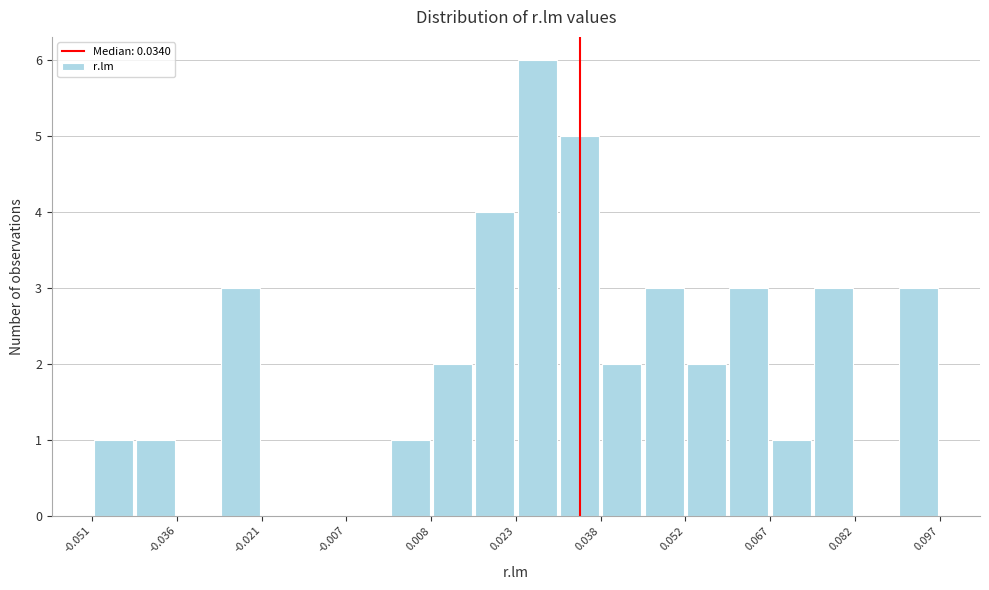

Around what value on the x-axis is the tallest bar? Give the approximate position of its centre, as read against the axis.

0.026